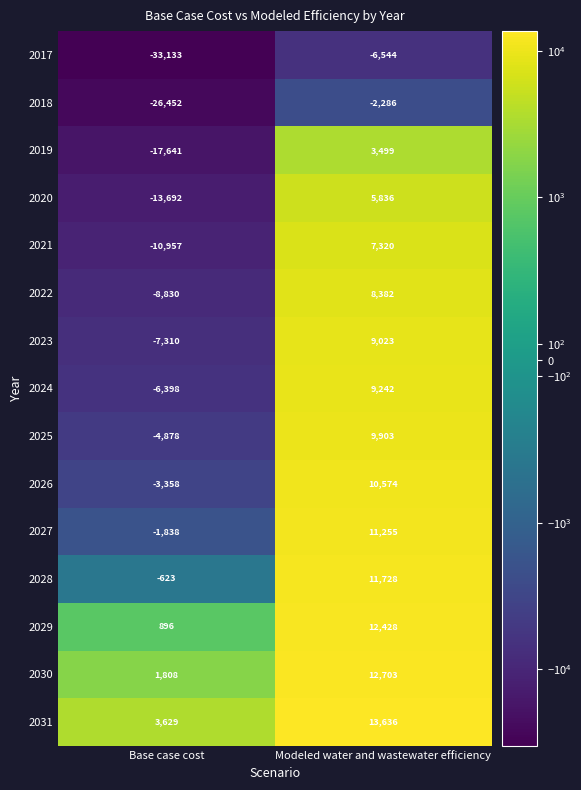

The value of 2028 at Base case cost is -271. True or false?

False